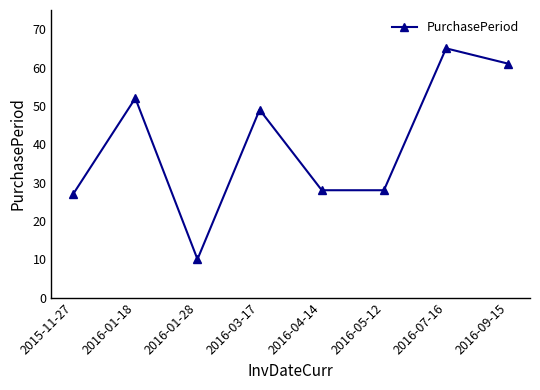

The value at 2015-11-27 is 37. True or false?

False